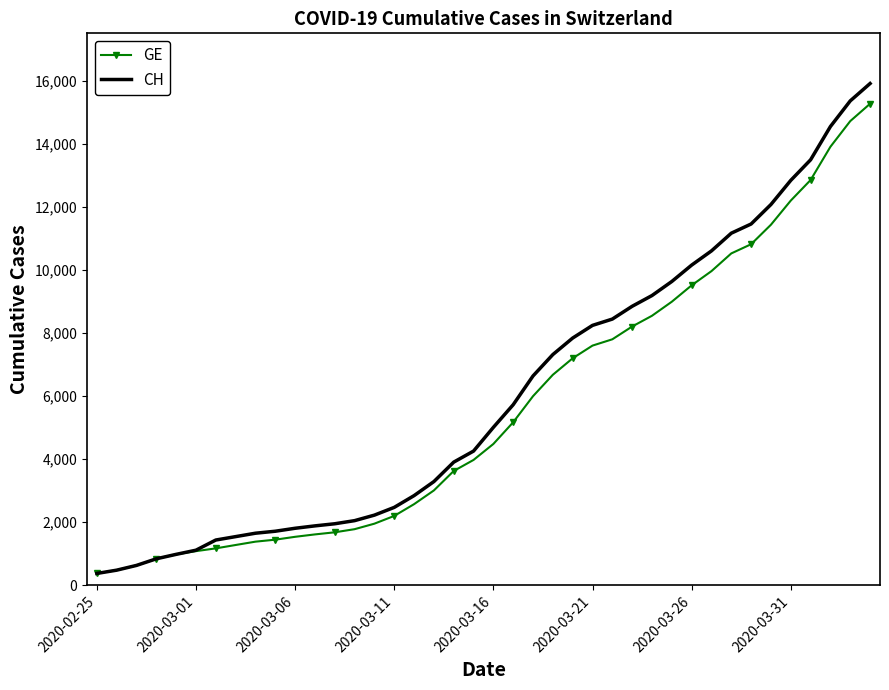

List the series in order of their peak value, lowest first.

GE, CH